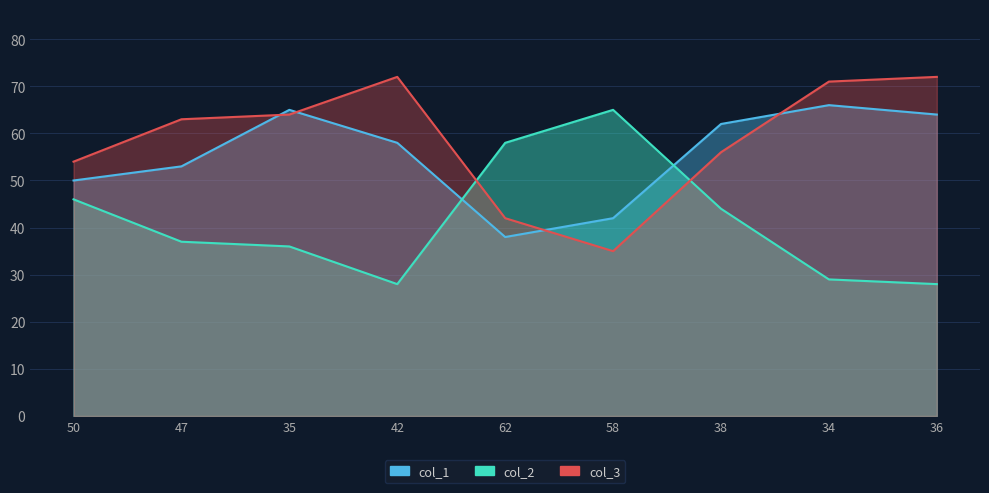

Which category has the lowest value in the col_2 series?

42